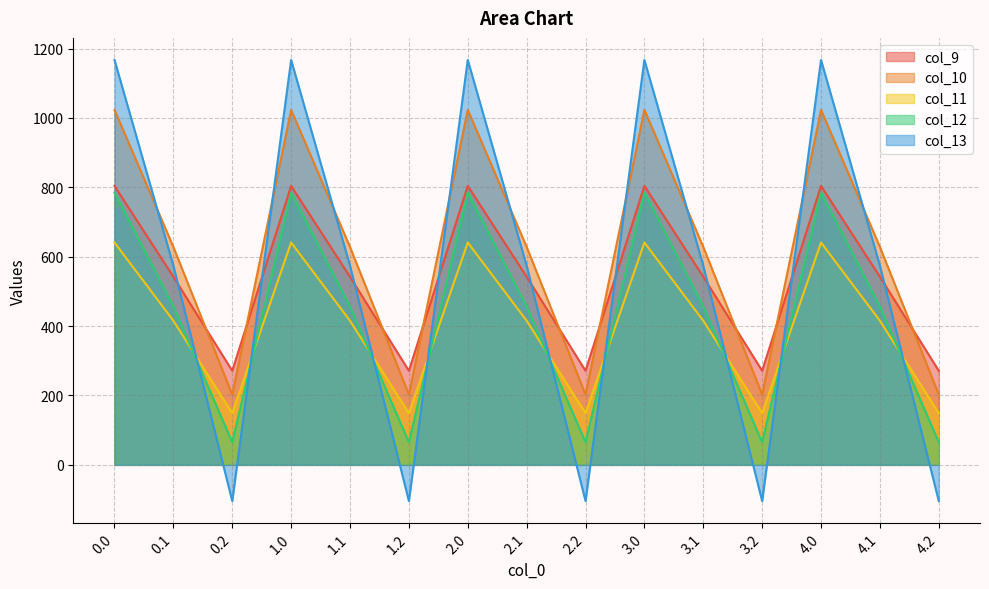

Read the col_9 value at 3.1.

542.1